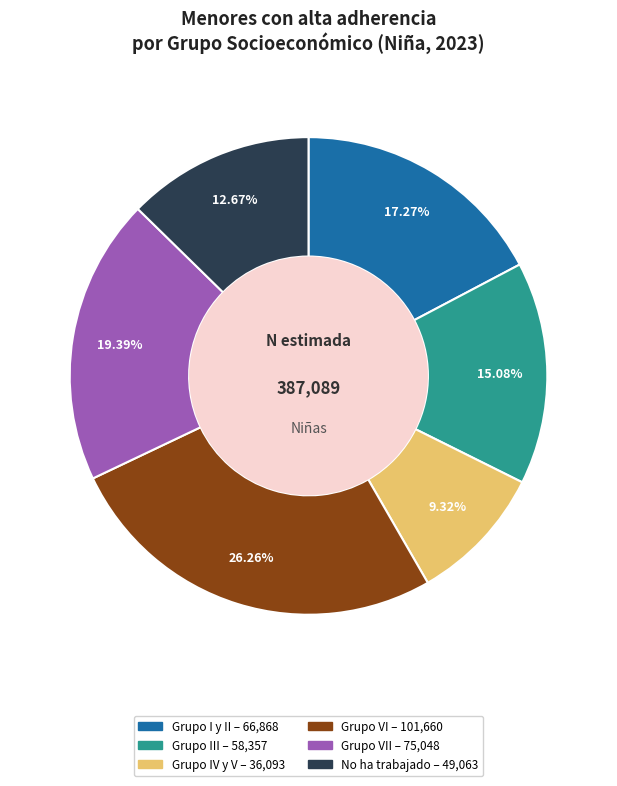

Is there any slice that represents more than half of the pie?

No